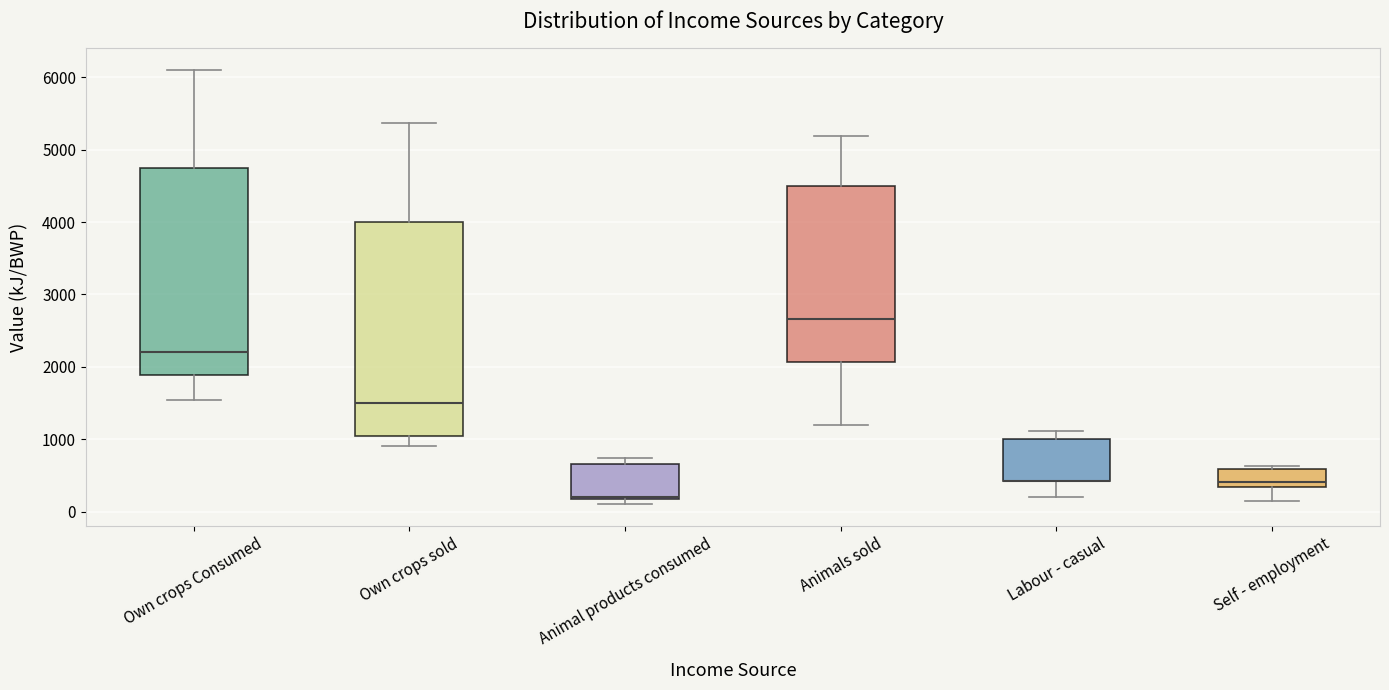

Where does the lower whisker of the box for Labour - casual end on the y-axis? The values are not printed on the chart, so give them approximately, as read against the axis.

200